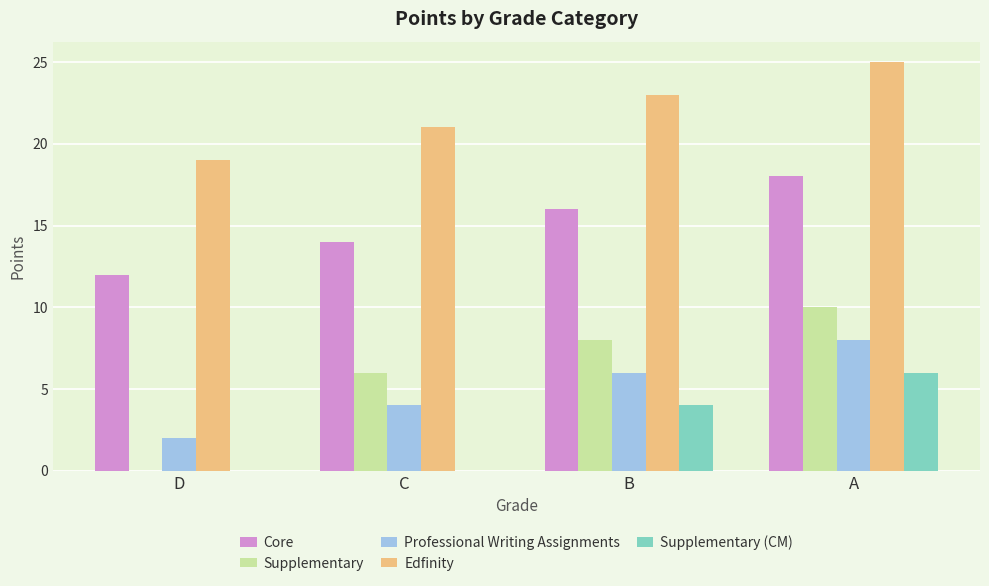

Is it true that Edfinity equals 16 at A?

False